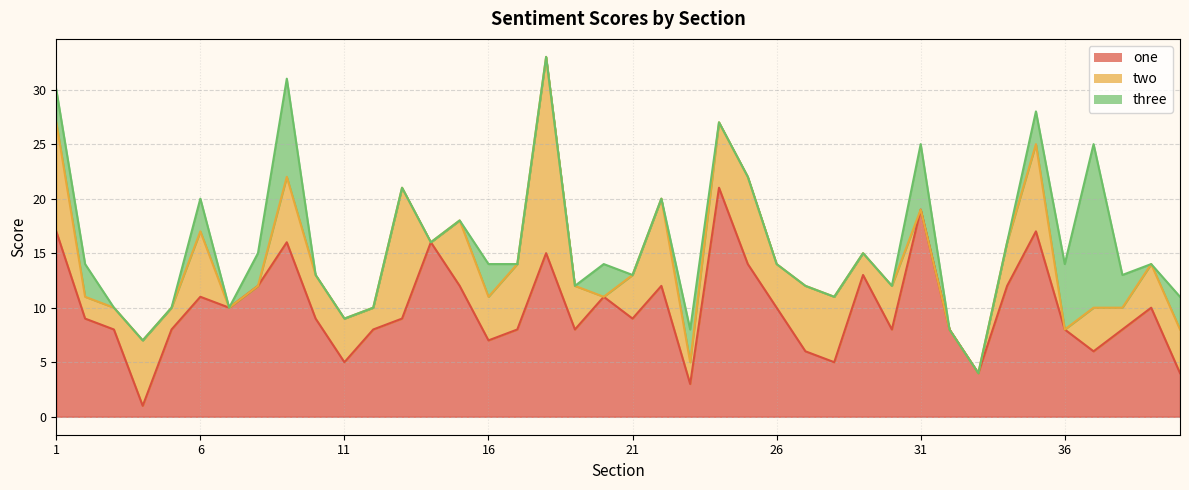

What is the value of the one point at the 35th from the left?

17